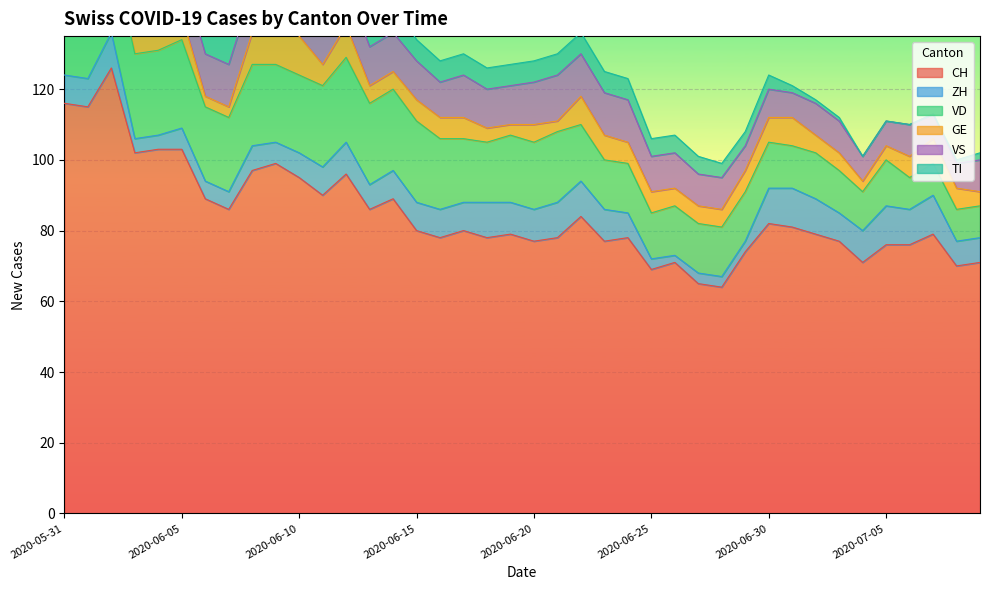

How many interior local peaks does the ZH series have?

8